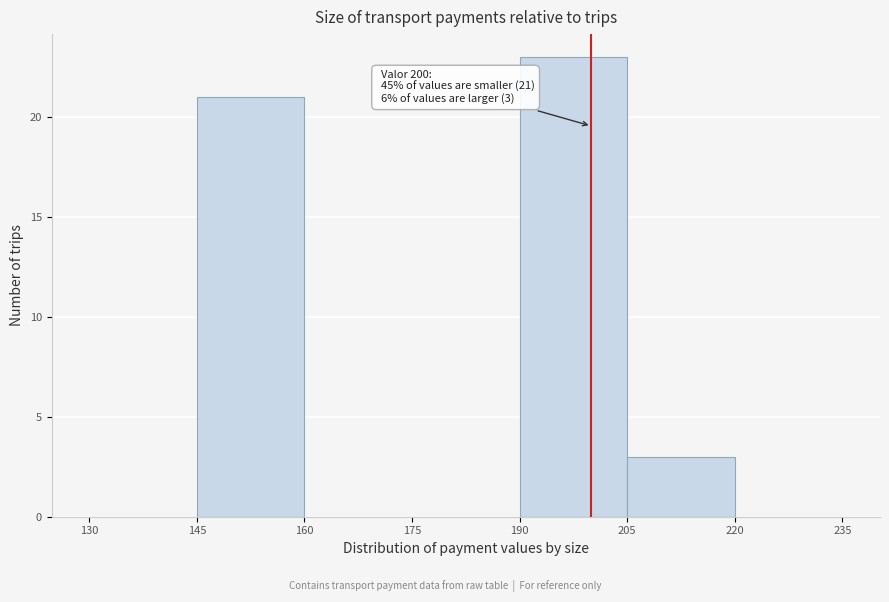

Over which range of the x-axis is the bar tallest?

190 to 205